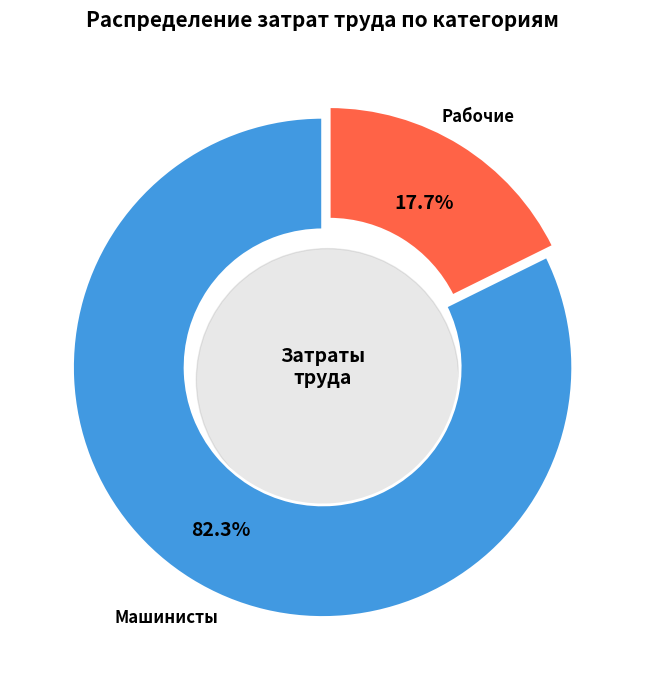

Does Затраты труда машинистов represent more than half of the total?

Yes